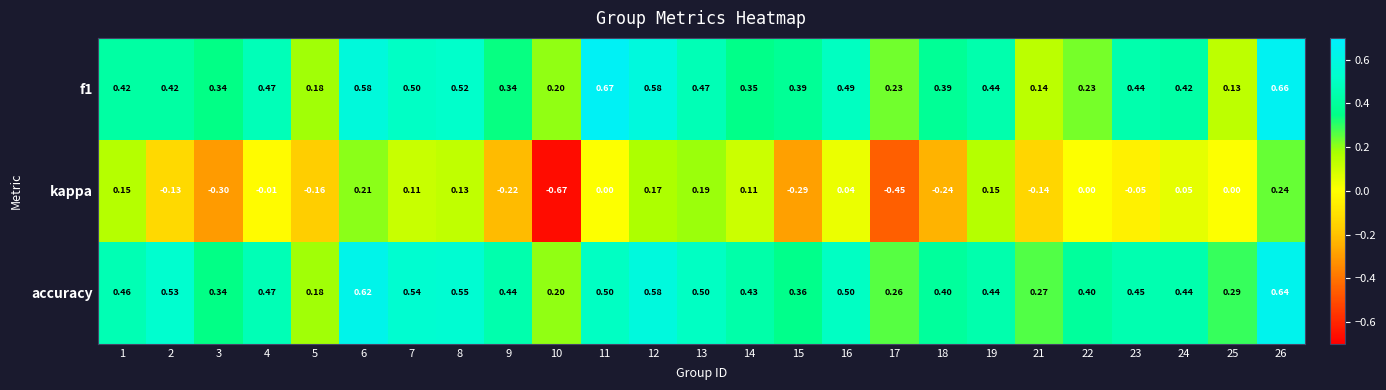

List the series in order of their peak value, highest first.

f1, accuracy, kappa